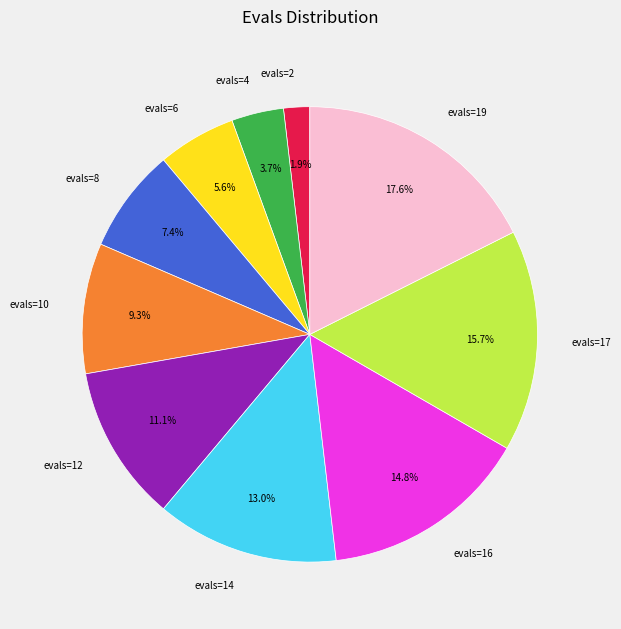

To the nearest percent, what portion does evals=10 represent?

9%